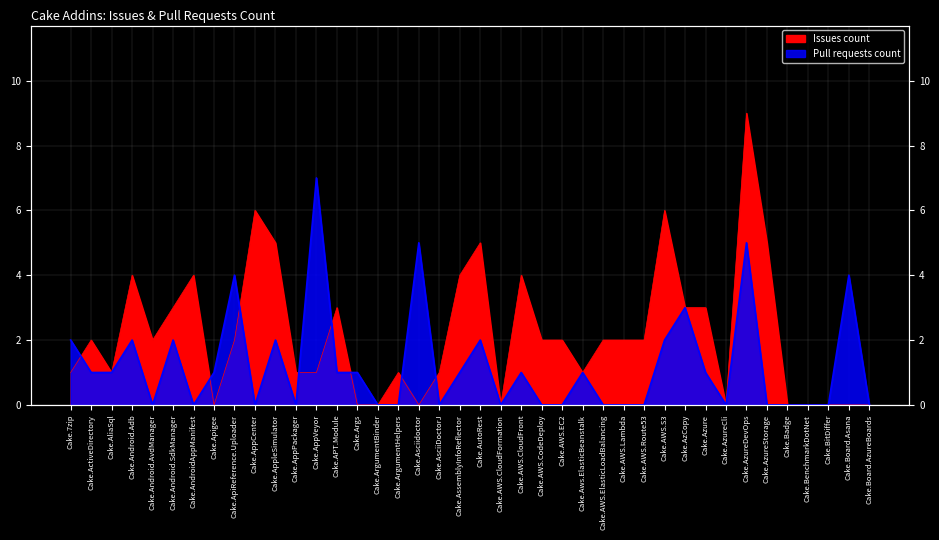

Where is Pull requests count nearest to the value 3?

Cake.AzCopy